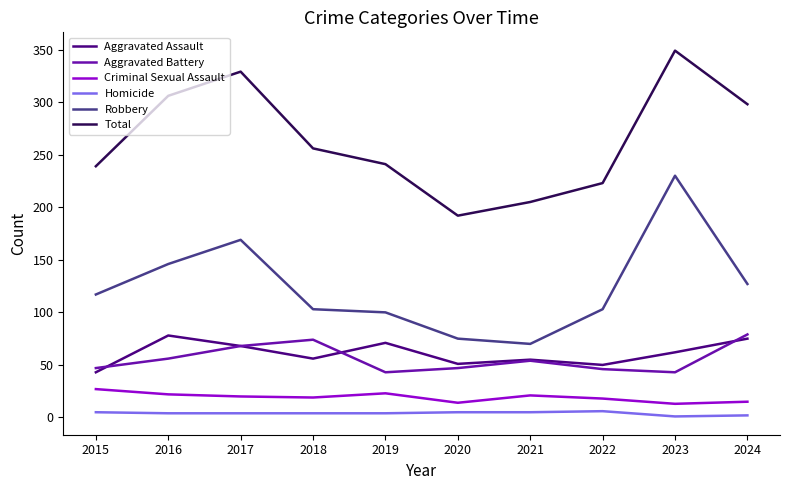

In Total, how many points are higher than both neighbors (excluding endpoints)?

2